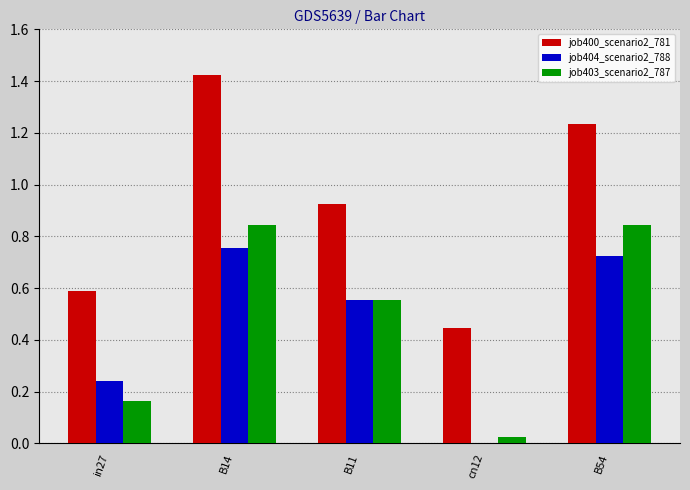

Which series has the largest total across all categories?

job400_scenario2_781